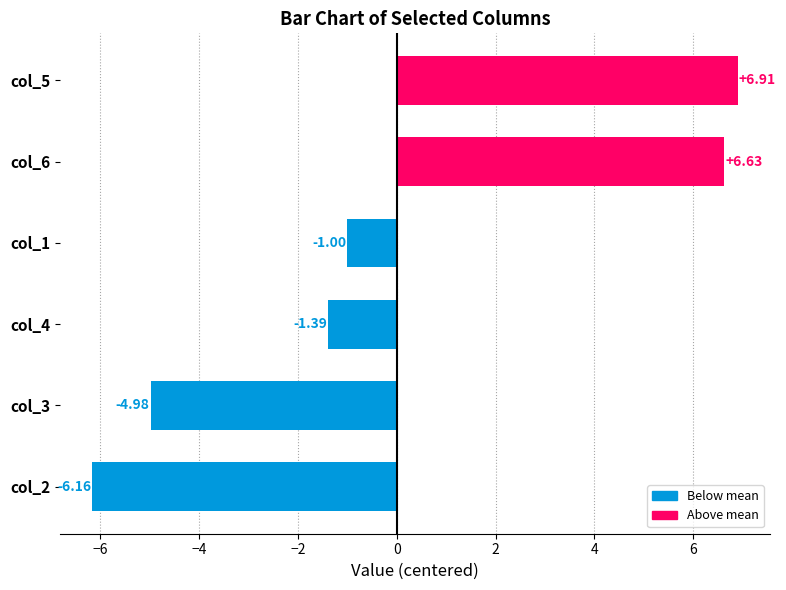

What is the sum of the values at col_6 and col_2?

0.5